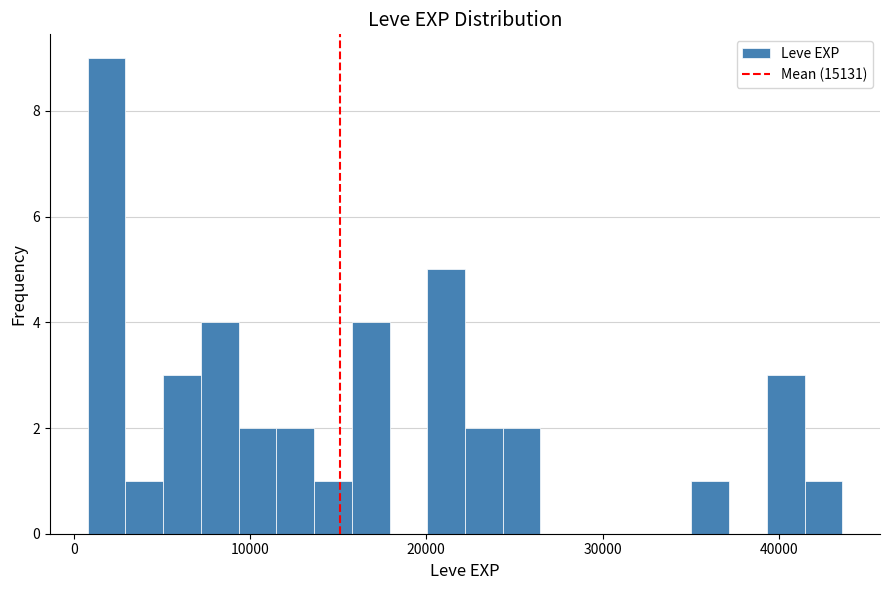

Around what value on the x-axis is the tallest bar? Give the approximate position of its centre, as read against the axis.

2000